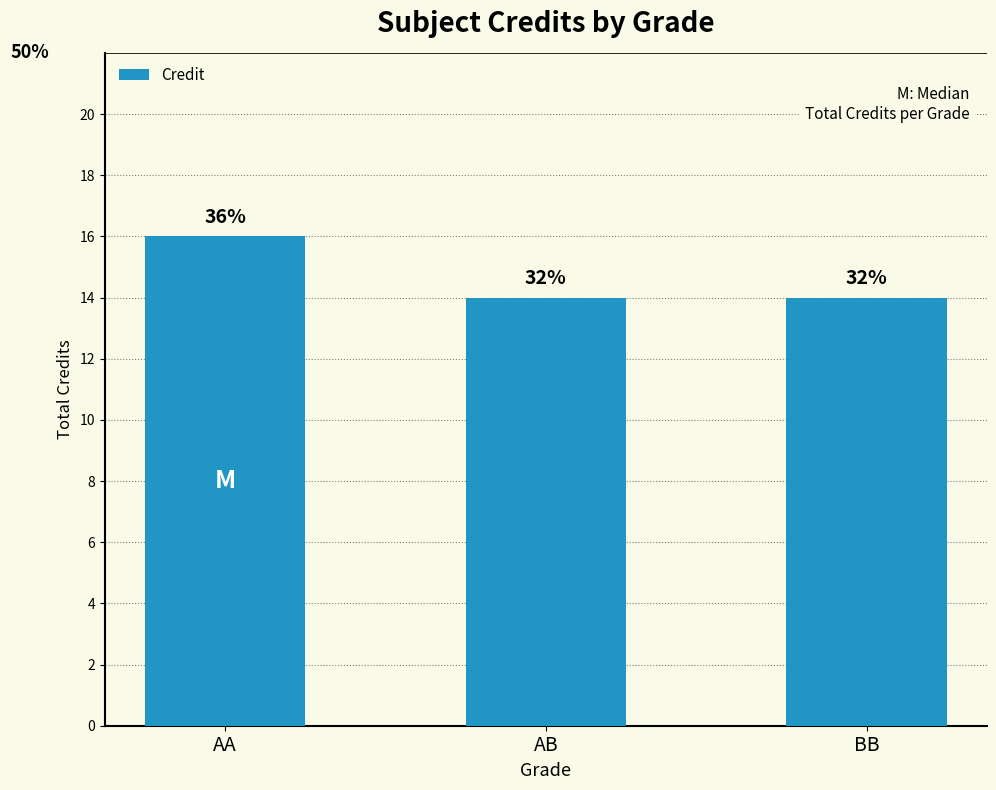

How many bars are there in total?

3